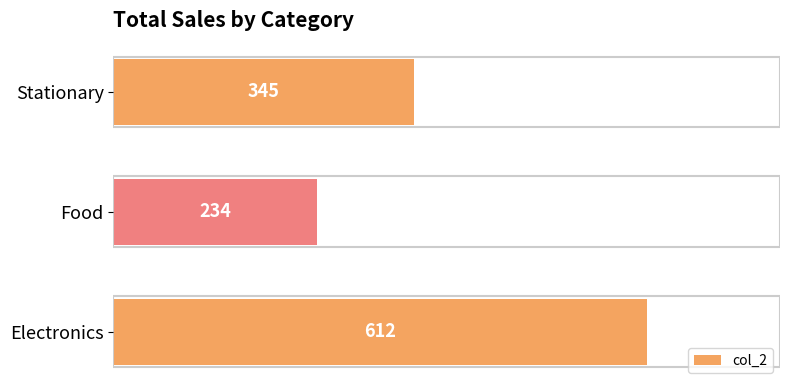

Reading top to bottom, list all the values displayed in this chart.

345	234	612